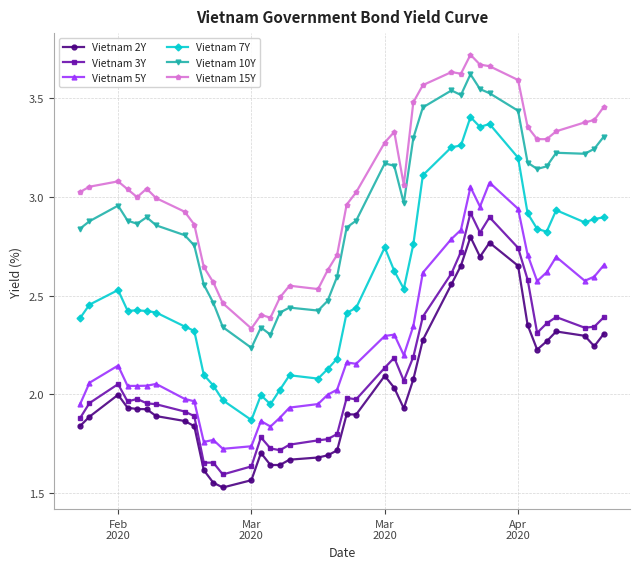

Which series has the largest total across all categories?

Vietnam 15Y